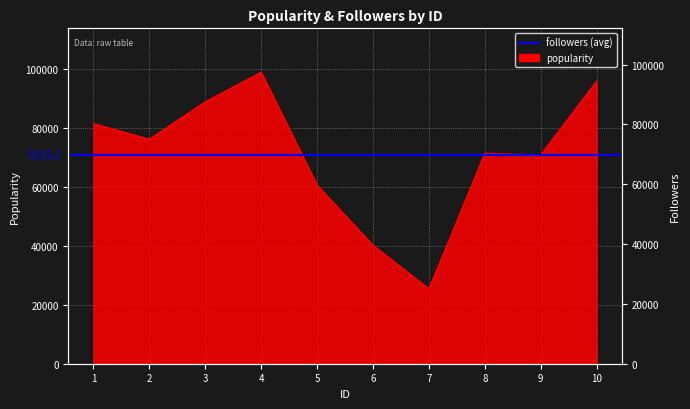

What is the difference between the values at 1 and 7?

56098